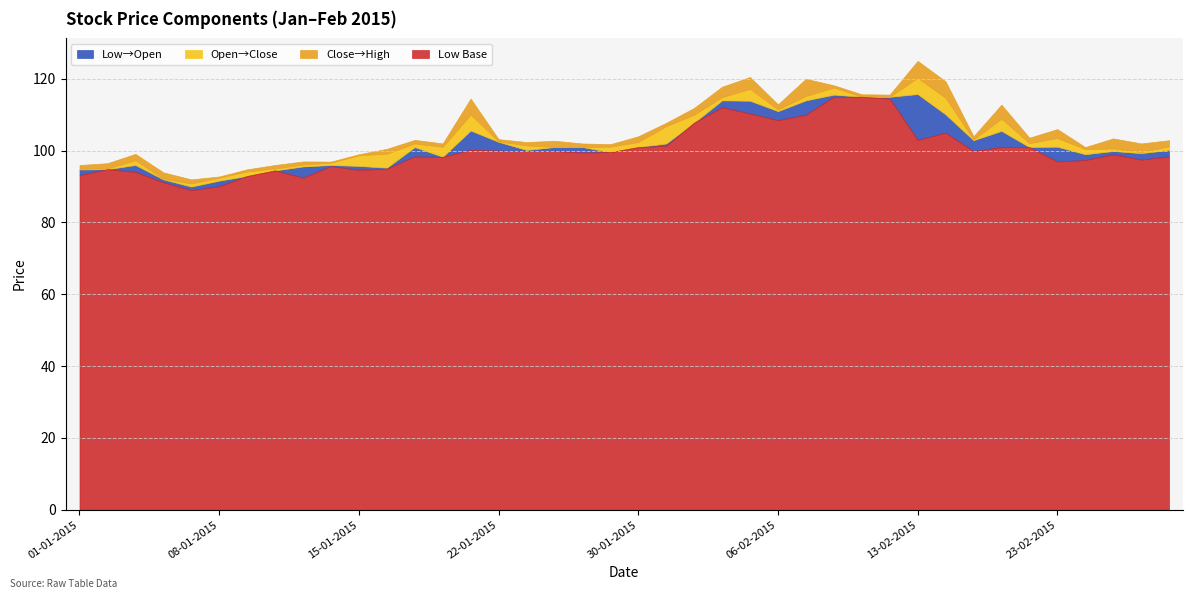

How many lines are shown in the chart?

4